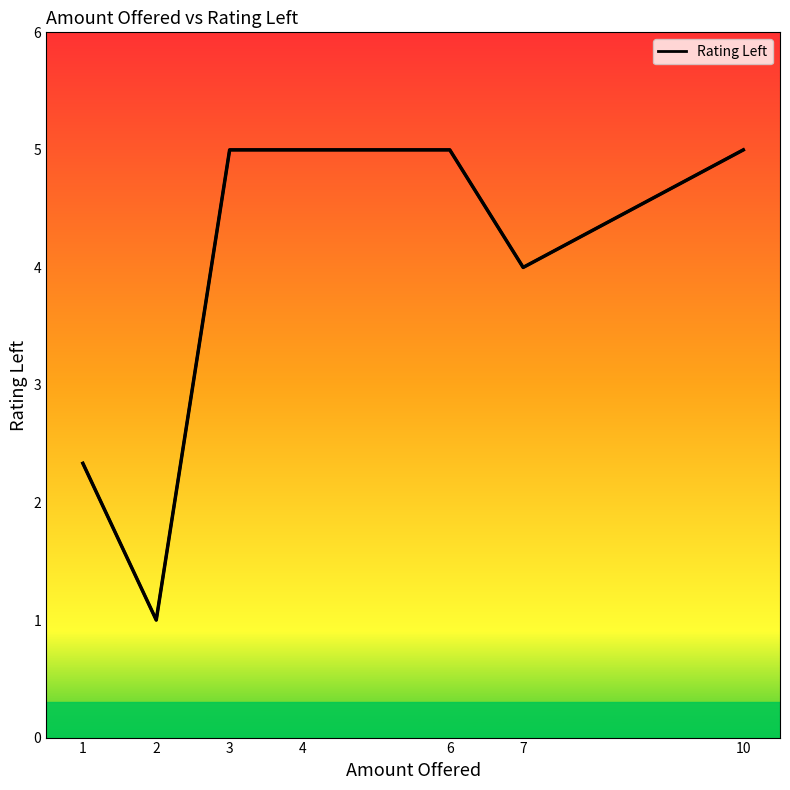

What is the difference between the maximum and minimum values?

4.0